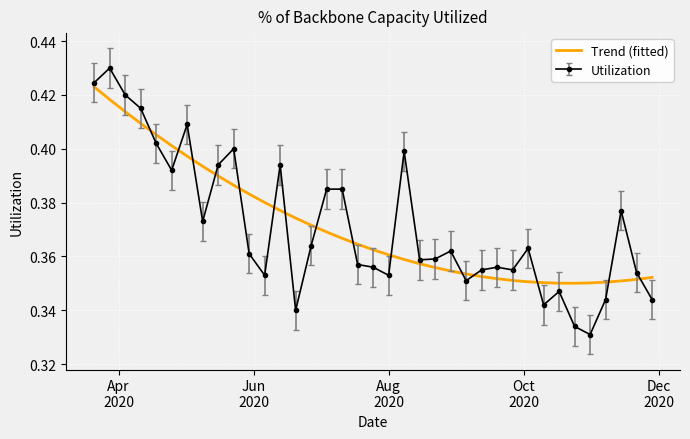

List the series in order of their peak value, lowest first.

Trend (fitted), Utilization